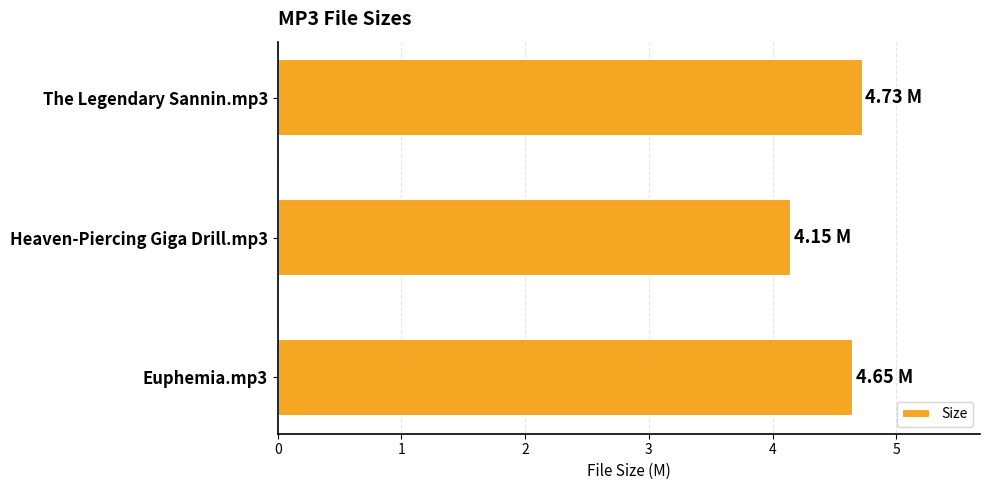

Does the chart contain stacked bars?

No